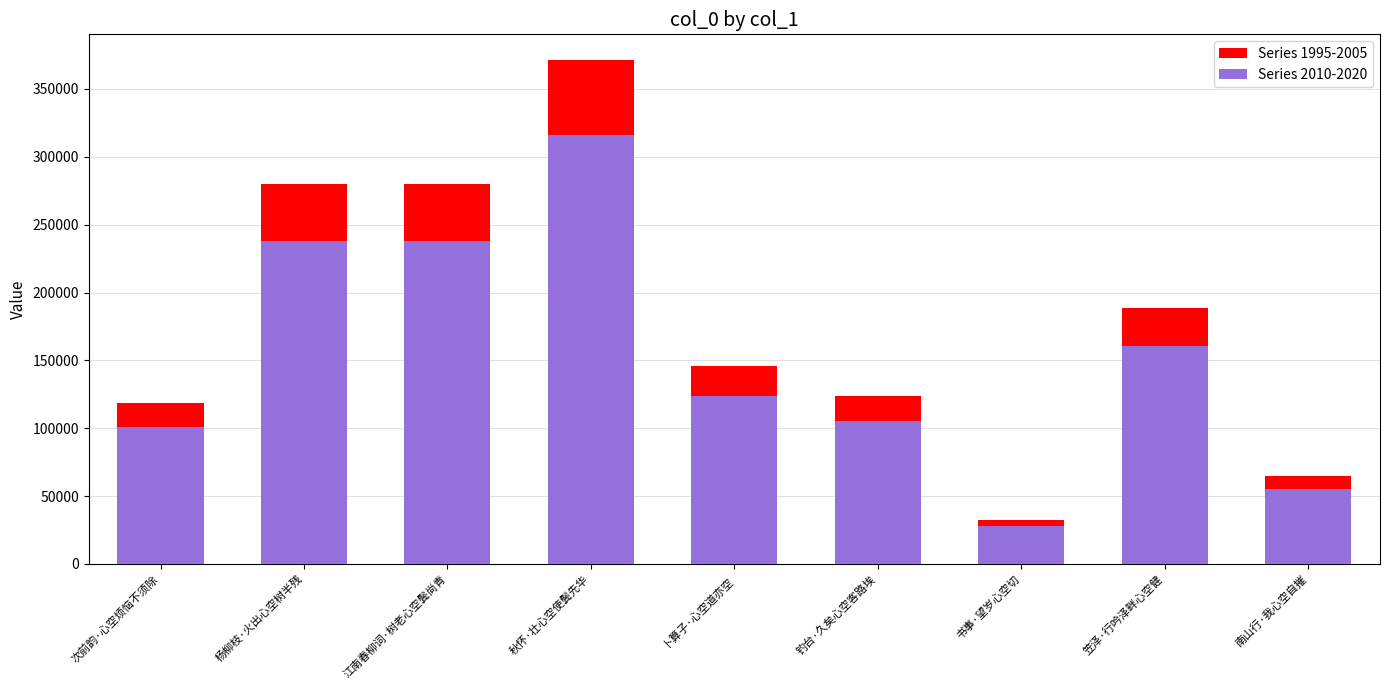

At which label does Series 2010-2020 first exceed 123805?

杨柳枝·火出心空树半残